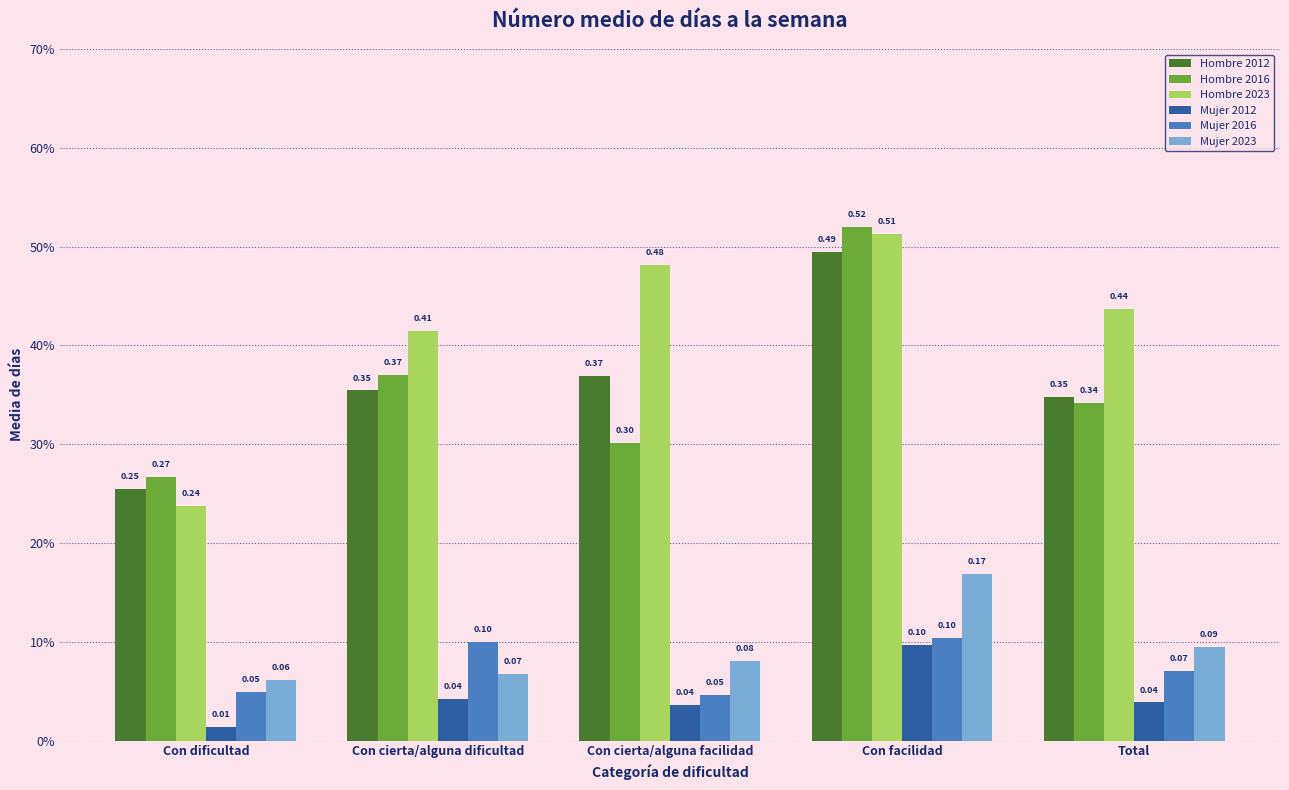

What is the spread (max minus min) of values at Con cierta/alguna facilidad?

0.4